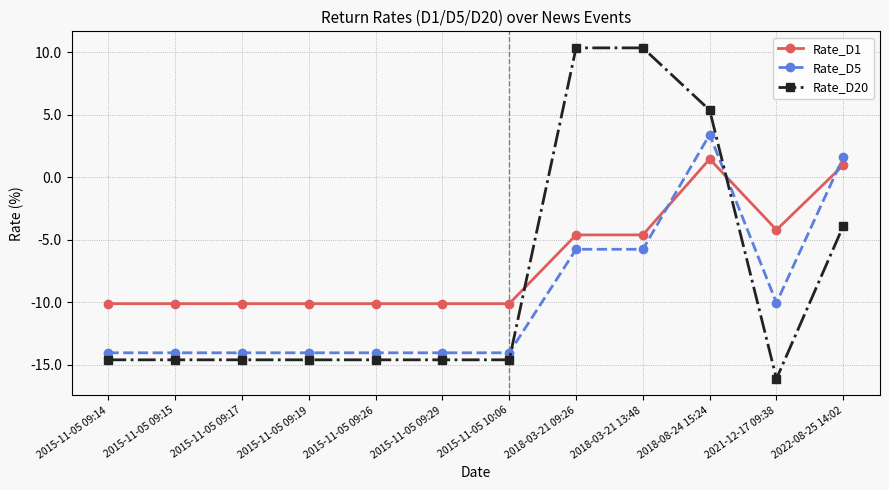

What position from the right is 2018-03-21 09:26?

5